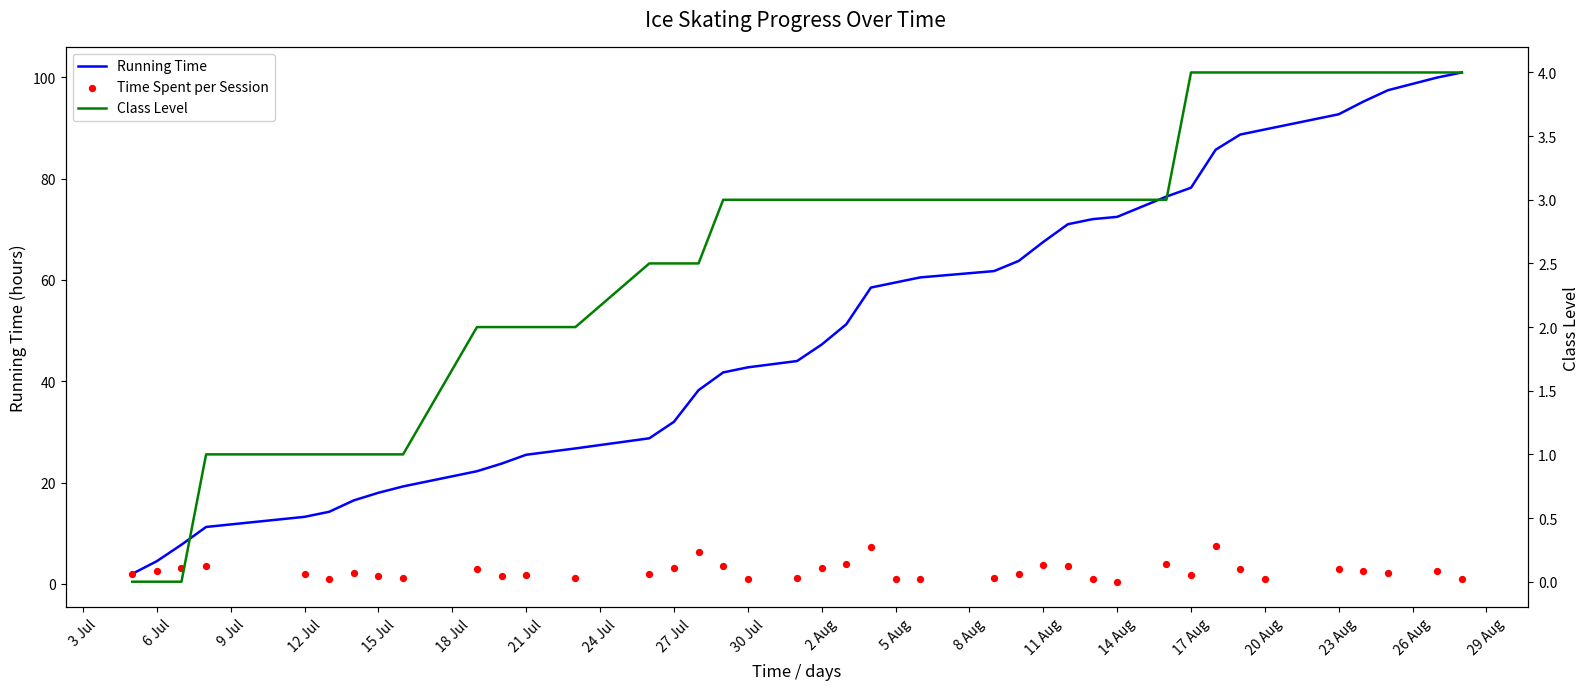

Is it true that Running Time equals 133.6 at 17 Aug?

False